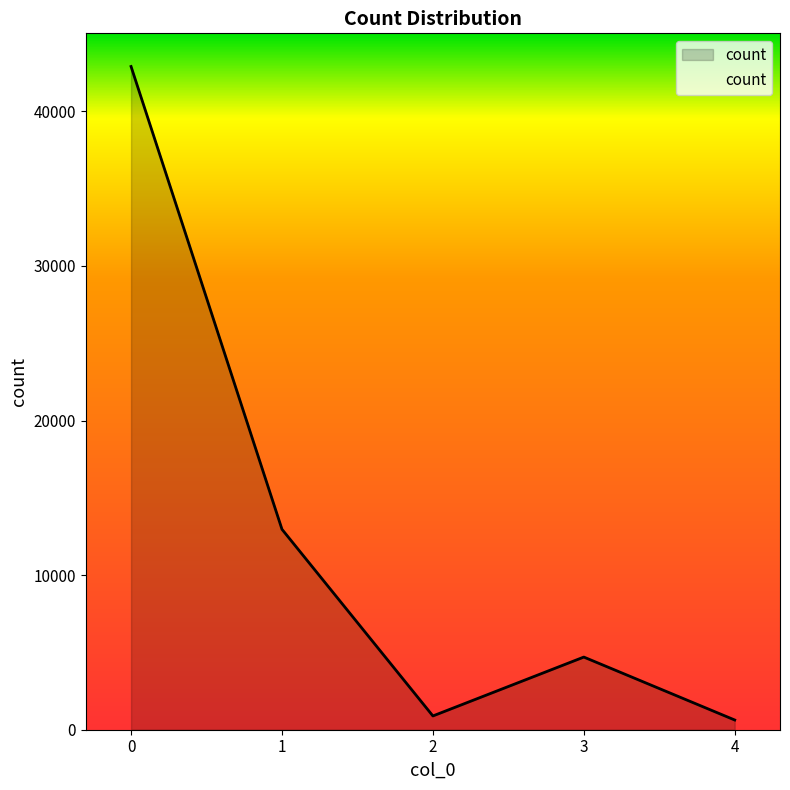

Approximately how many times larger is the value at 1 compared to 0?

0.3